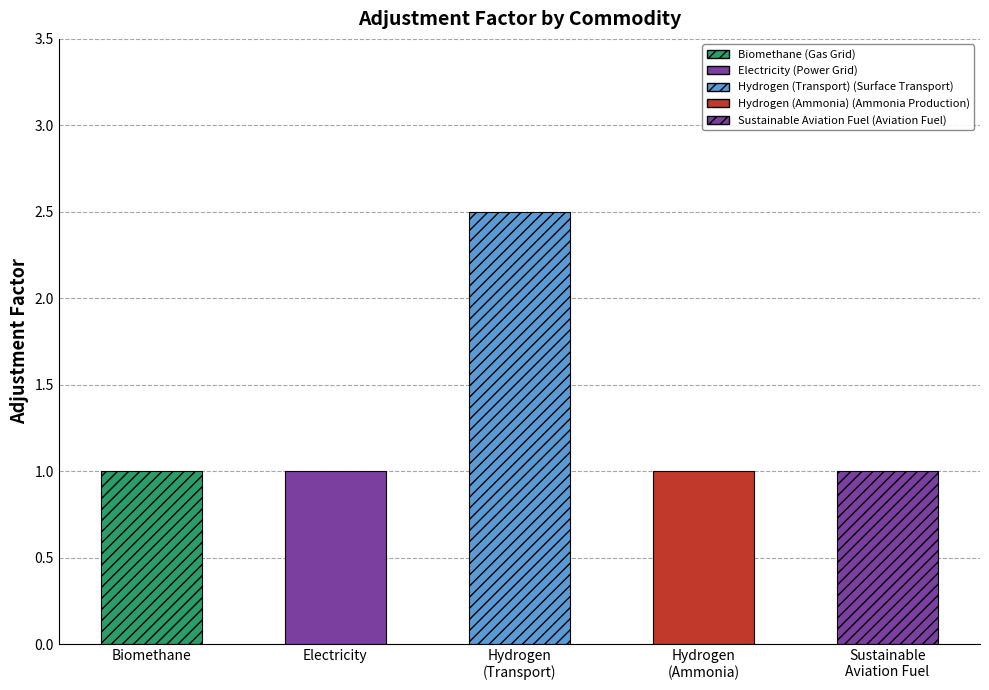

What position from the right is Sustainable
Aviation Fuel?

1